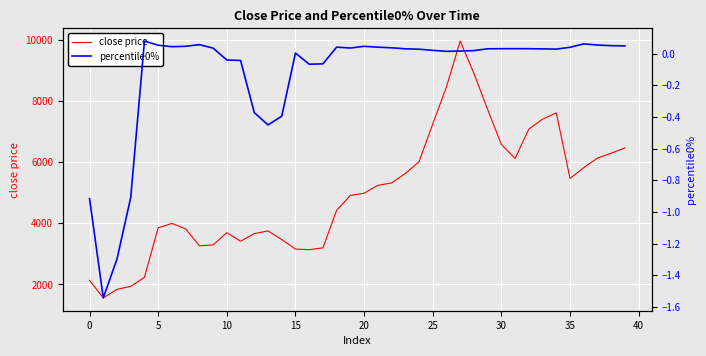

What is the minimum value shown in the chart?

-1.5